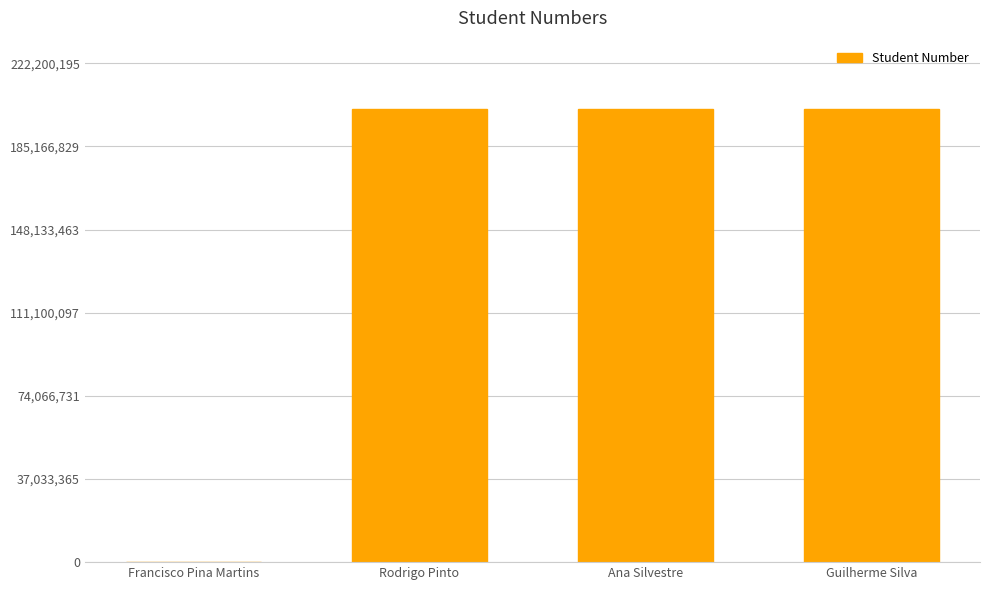

How many series are shown in this chart?

1